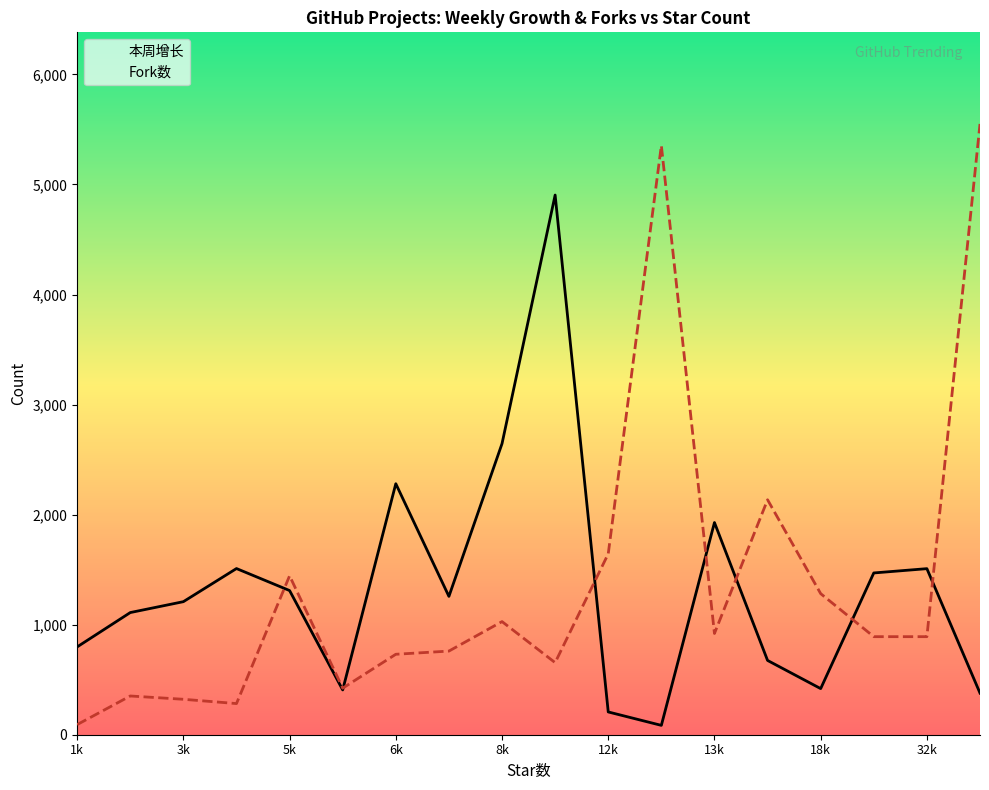

Is this an area chart (filled region under the line)?

No